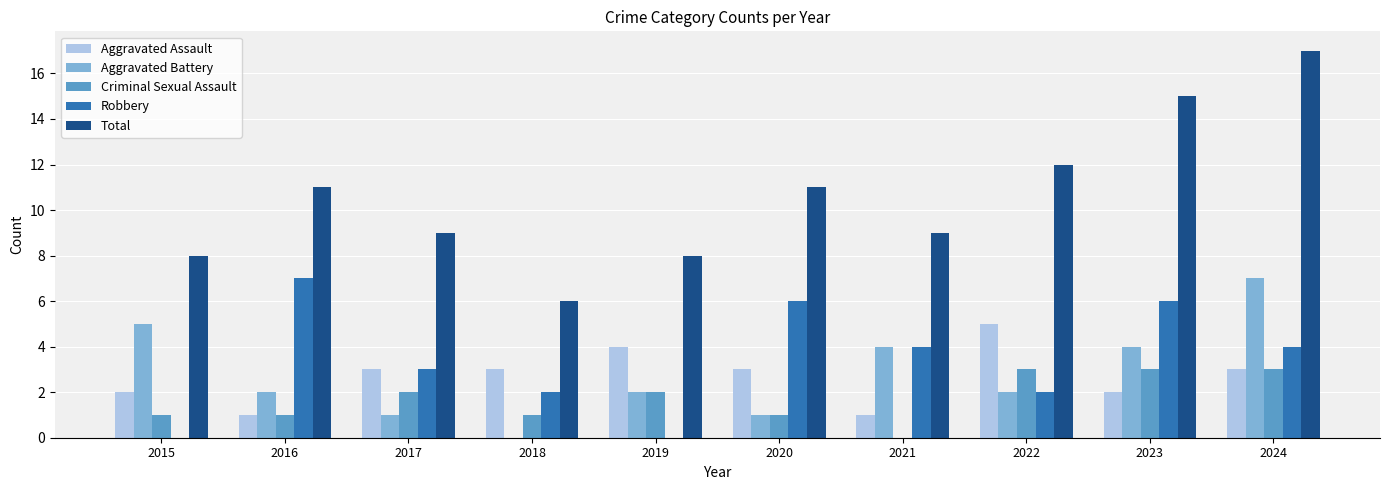

What is the average value of the Aggravated Battery series?

3